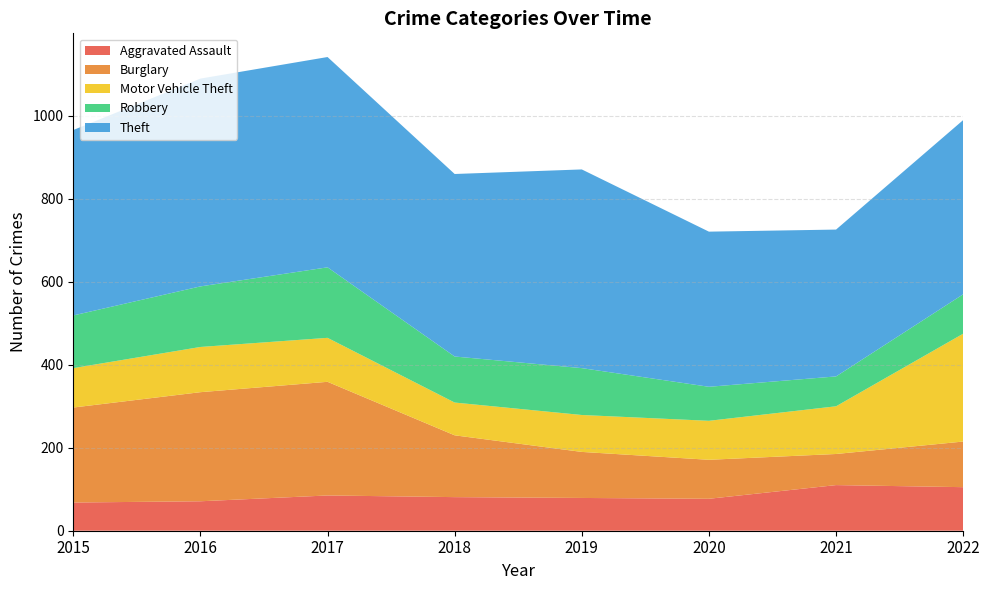

Reading left to right, transcribe all the data shown in this chart.

Aggravated Assault: 2015=68	2016=71	2017=85	2018=81	2019=79	2020=77	2021=110	2022=105
Burglary: 2015=229	2016=263	2017=274	2018=149	2019=111	2020=94	2021=75	2022=110
Motor Vehicle Theft: 2015=95	2016=109	2017=106	2018=79	2019=89	2020=94	2021=115	2022=260
Robbery: 2015=127	2016=146	2017=170	2018=111	2019=113	2020=82	2021=72	2022=95
Theft: 2015=447	2016=501	2017=507	2018=440	2019=479	2020=374	2021=354	2022=420